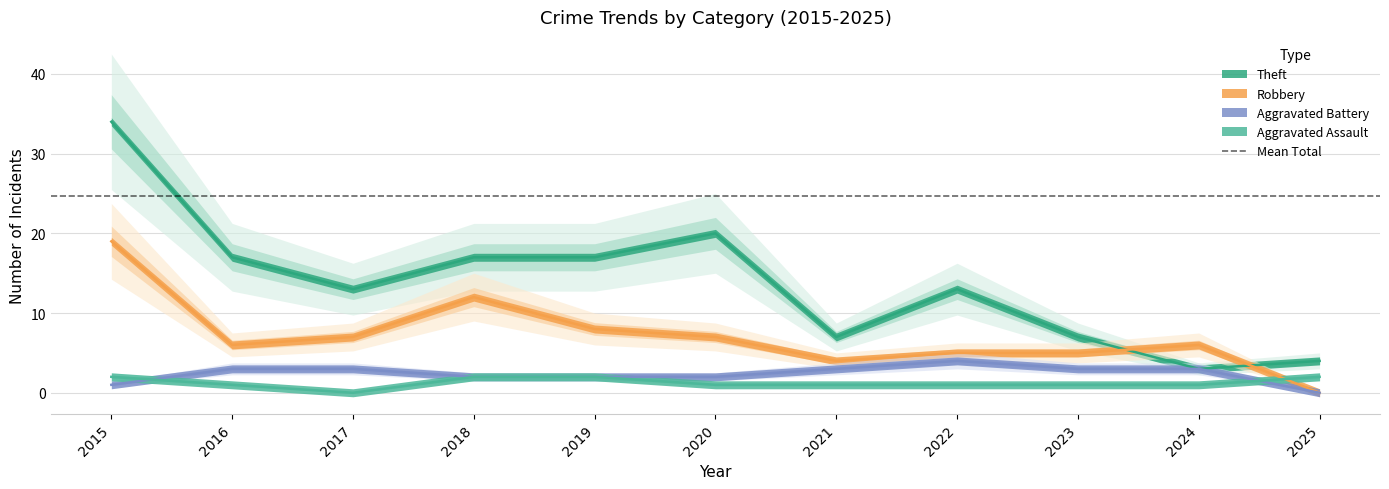

The value of Aggravated Assault at 2016 is 2. True or false?

False